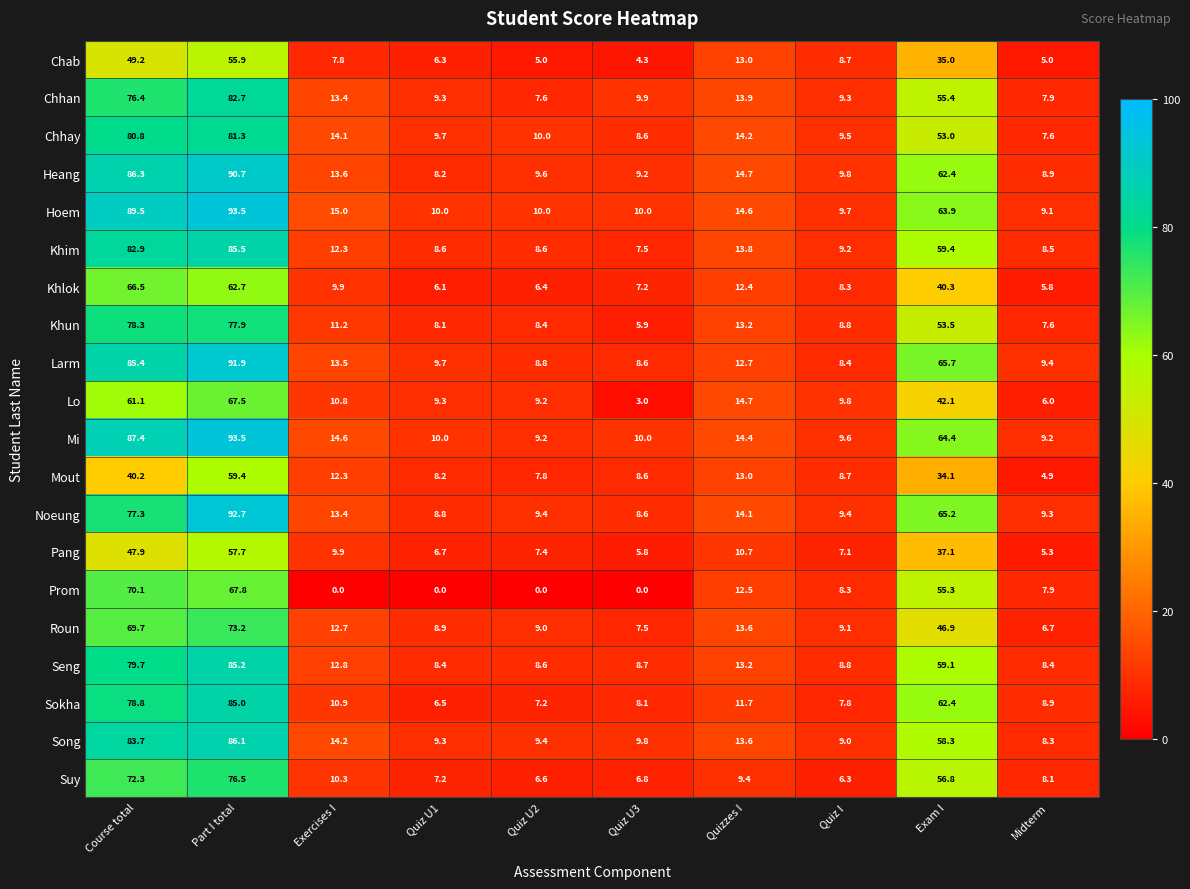

Between Exercises I and Quiz U1, which series saw the biggest shift?

Heang